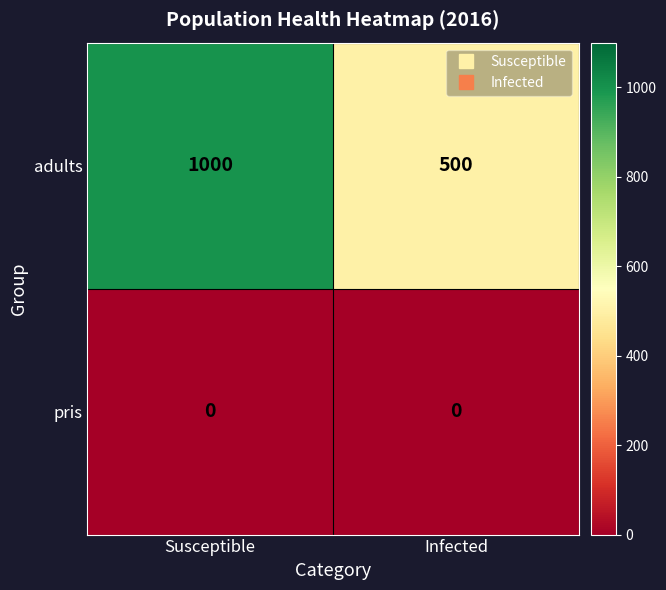

The pris series shows 0 at Infected. True or false?

True